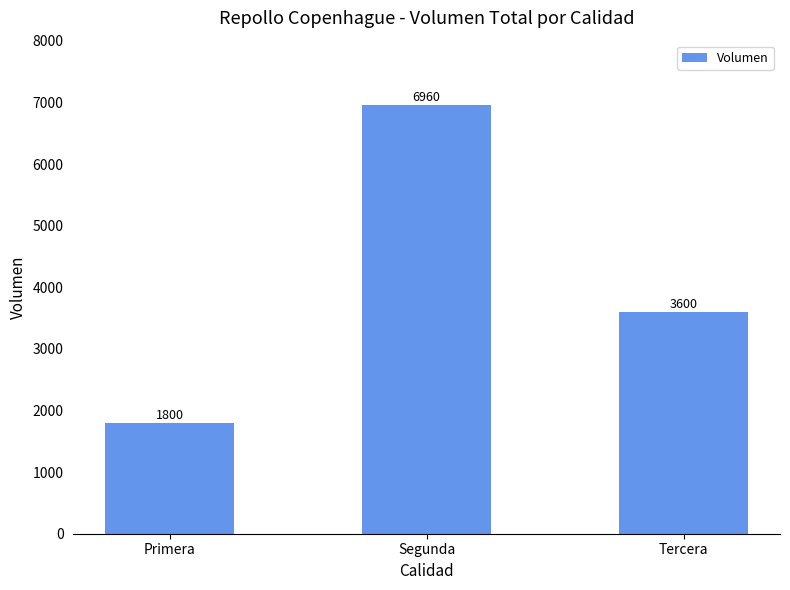

What is the difference between the values at Tercera and Segunda?

3360